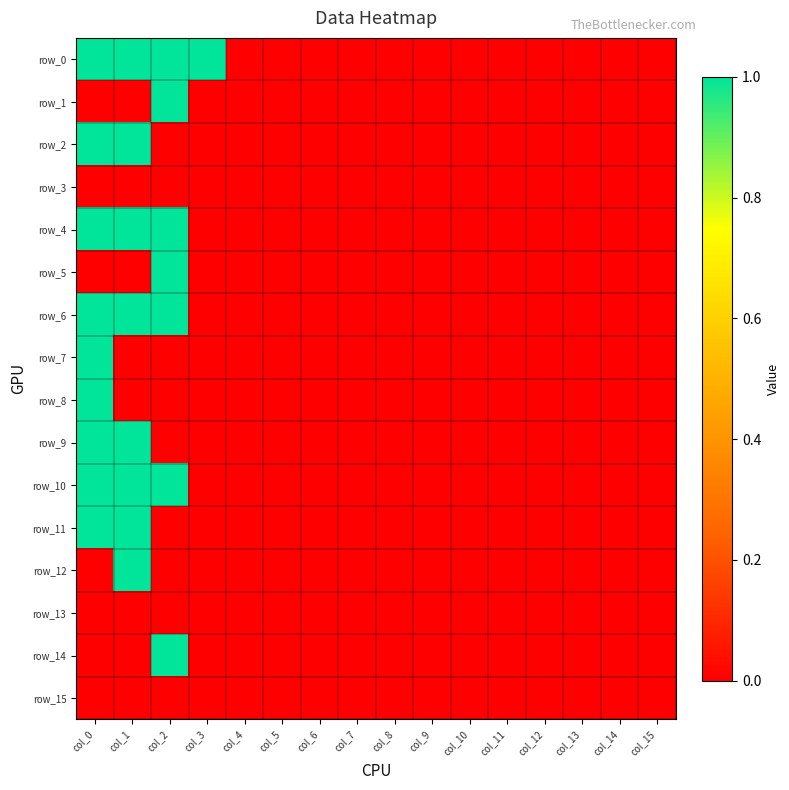

The value of row_2 at col_14 is -1. True or false?

False